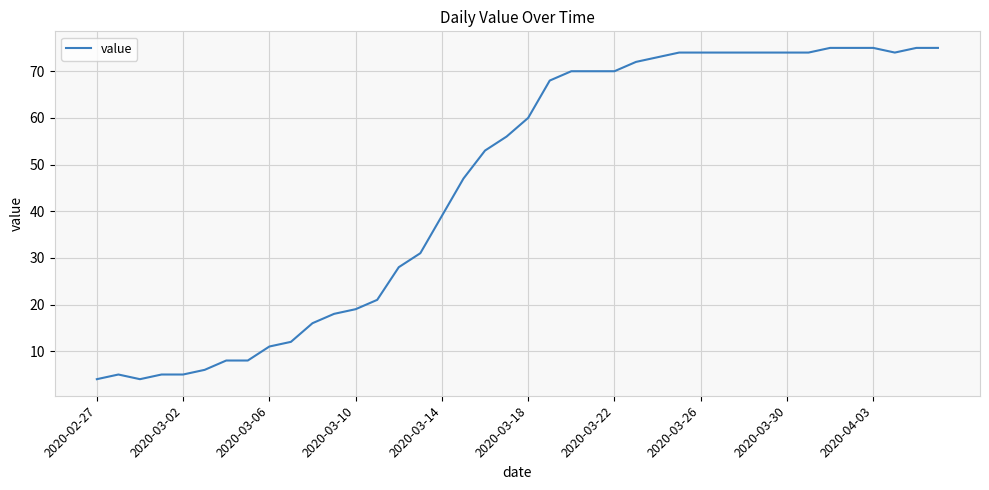

What is the greatest value displayed?

75